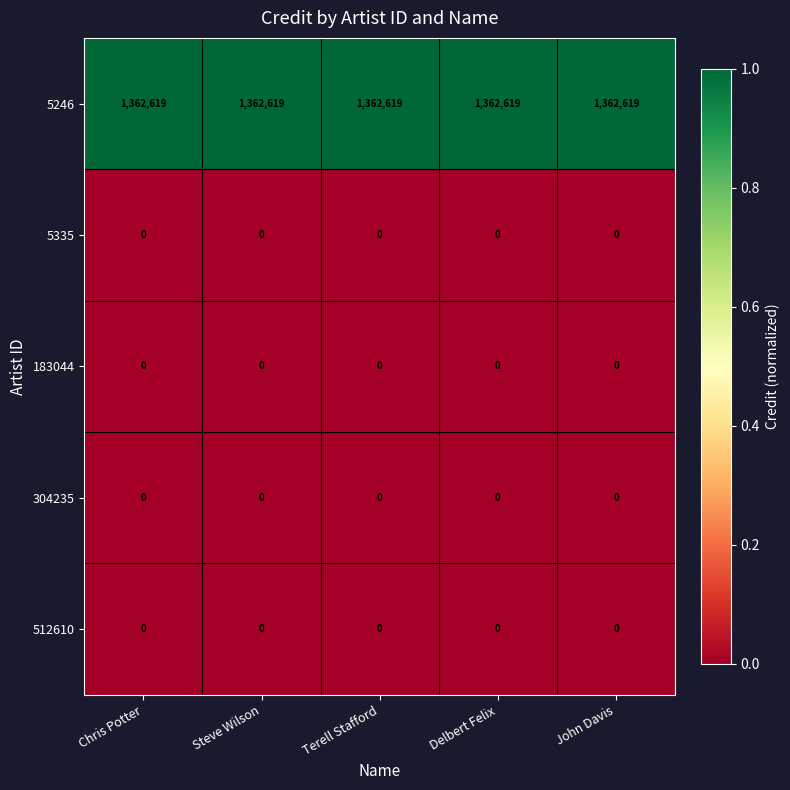

At how many categories does at least one series exceed 643735?

5